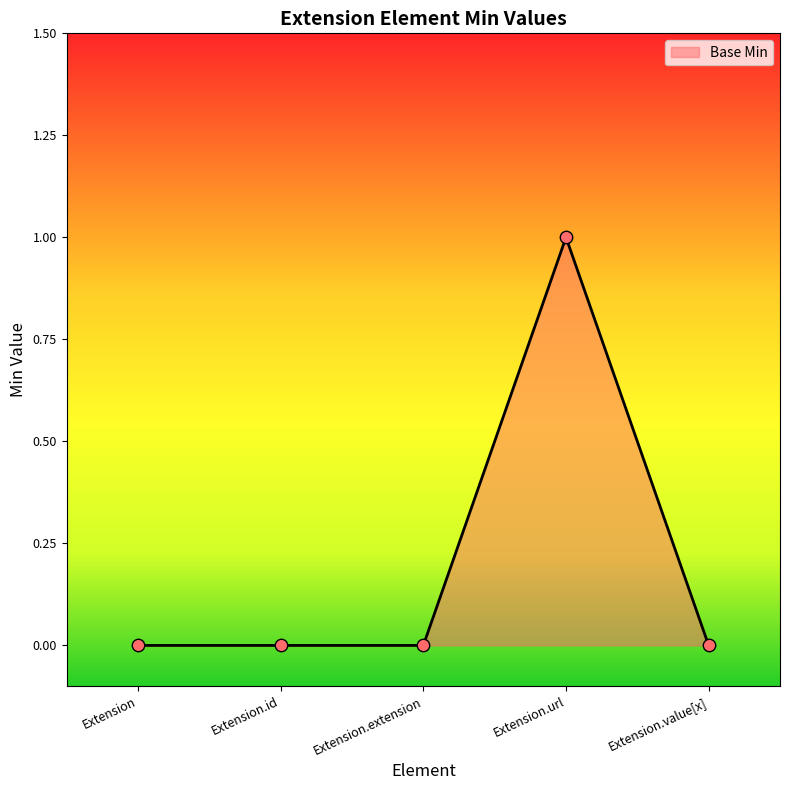

Between Extension.extension and Extension.id, which is larger?

Extension.extension